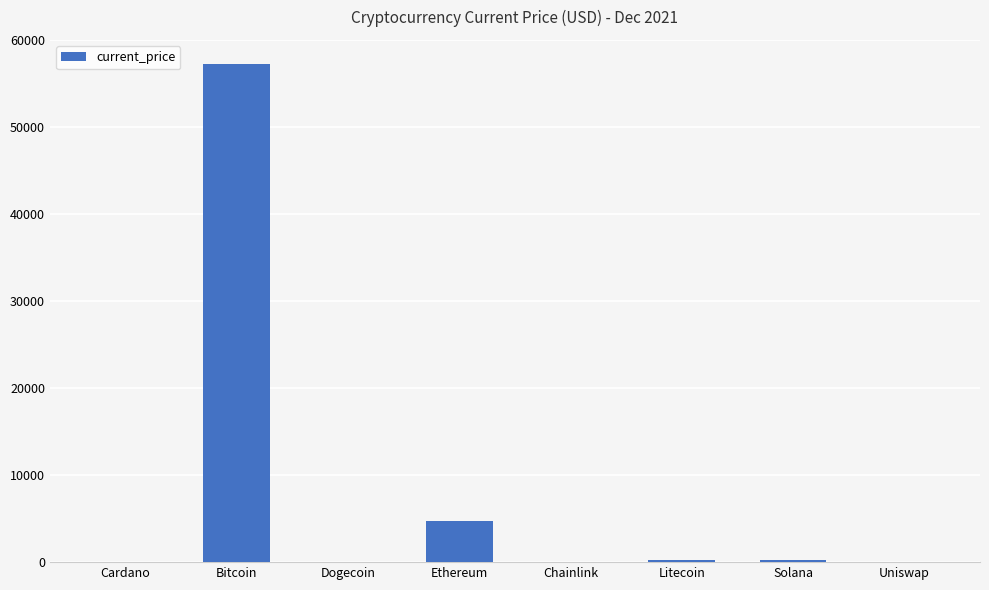

What is the maximum value shown in the chart?

57265.0